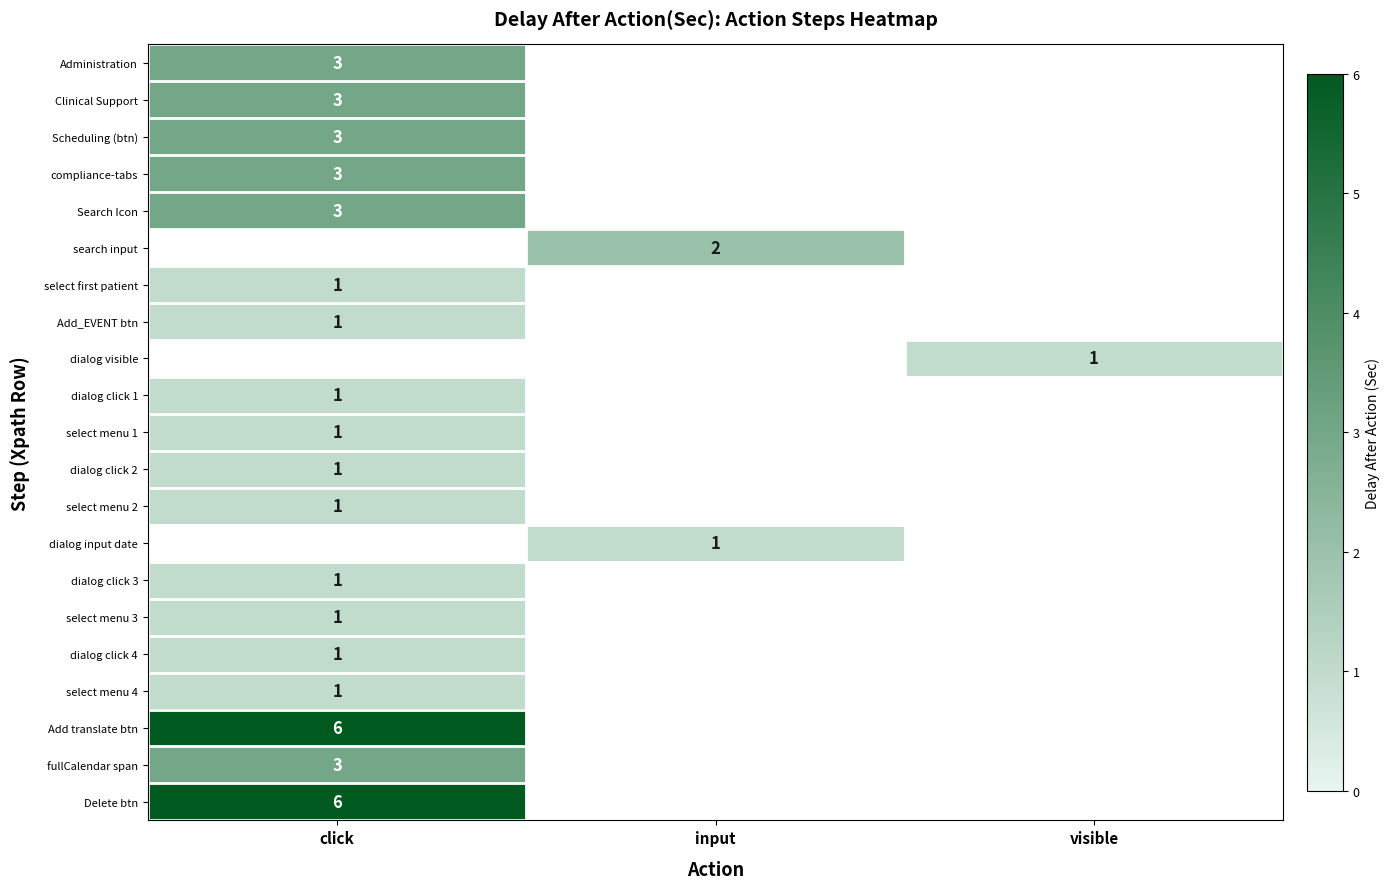

The value of dialog click 4 at click is 2. True or false?

False